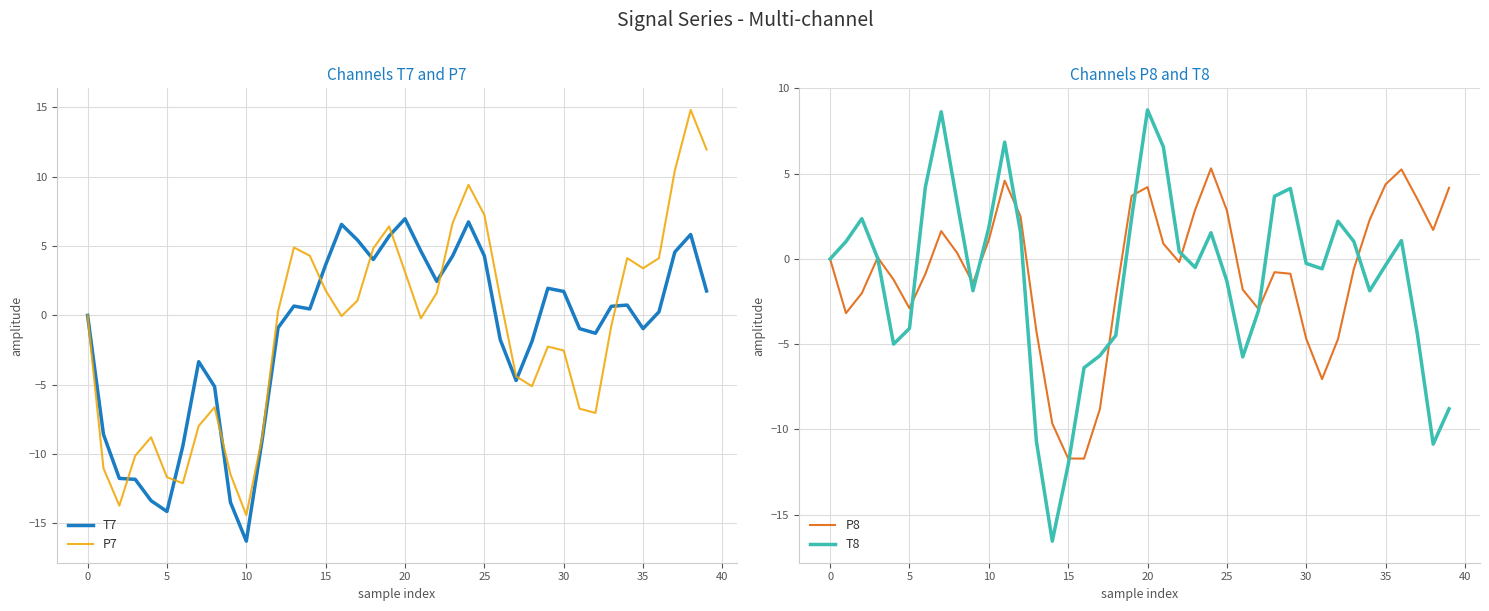

The value of P7 at 20 is 4.3. True or false?

False